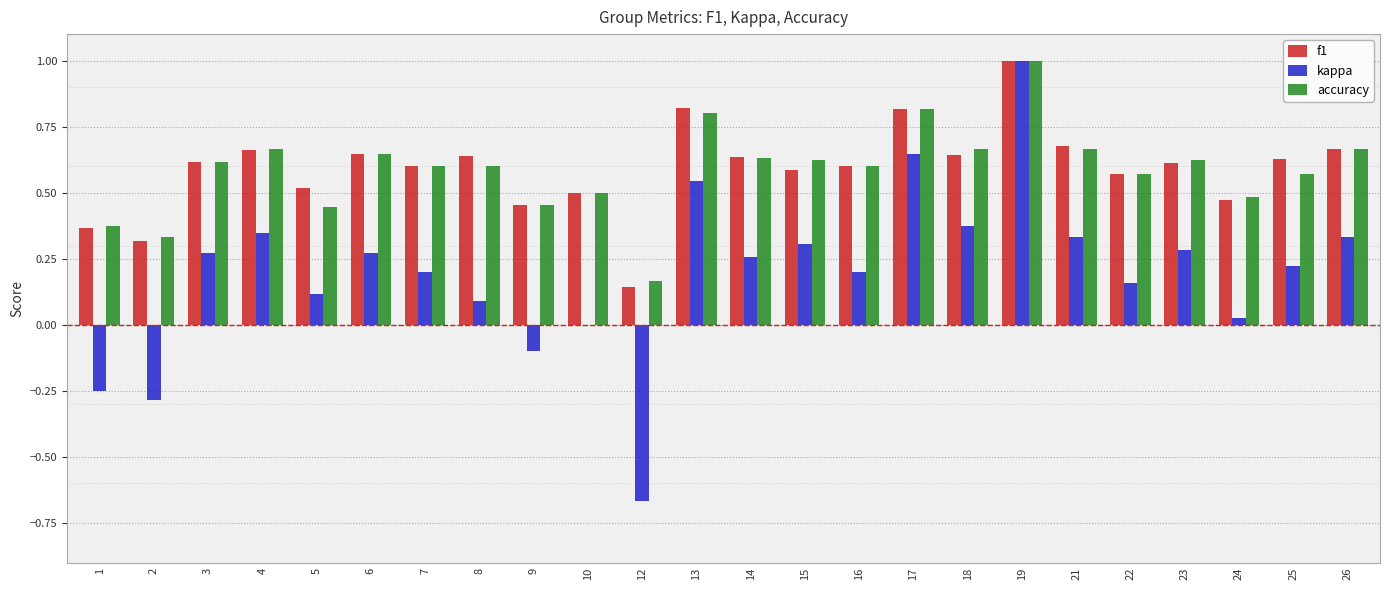

The value of f1 at 1 is 0.1. True or false?

False